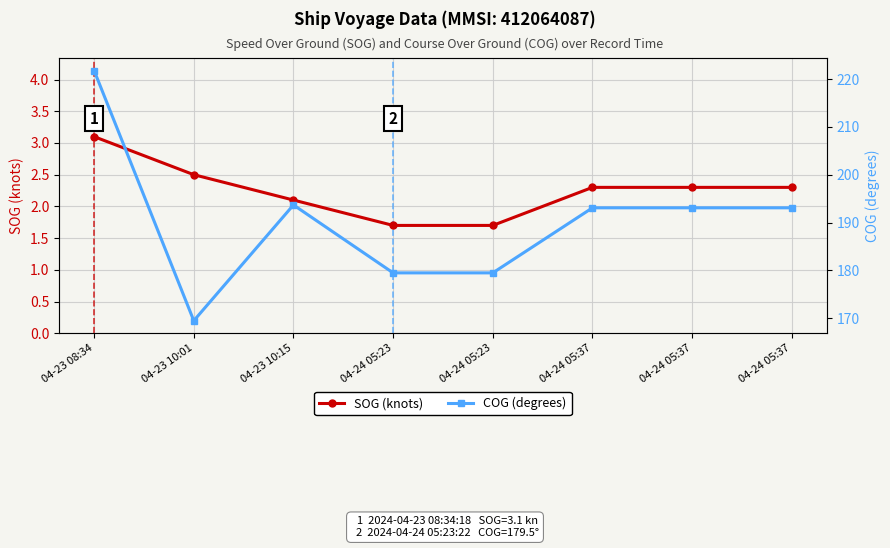

What is the smallest value displayed?

1.7